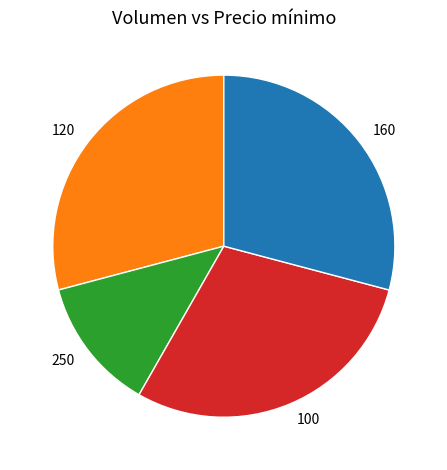

The 100 slice represents 29% of the pie. True or false?

True